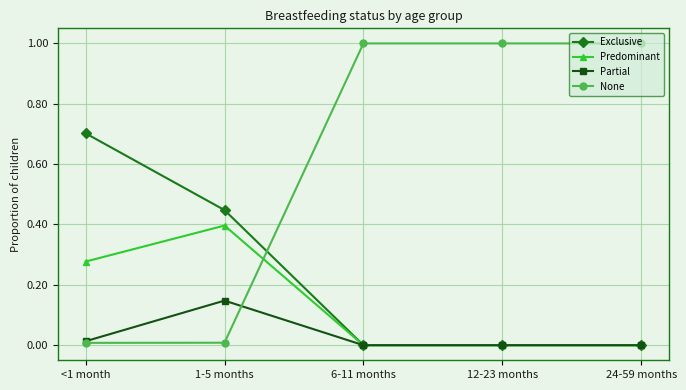

The value of Partial at <1 month is 0.0. True or false?

True